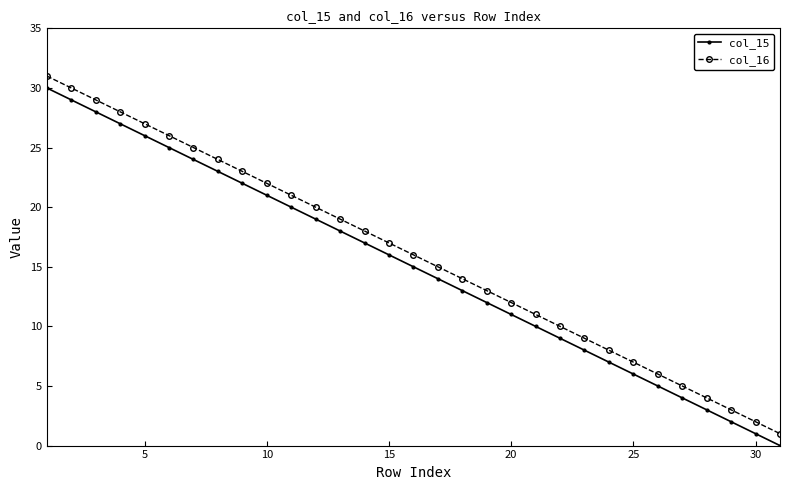

List the series in order of their overall mean, lowest first.

col_15, col_16